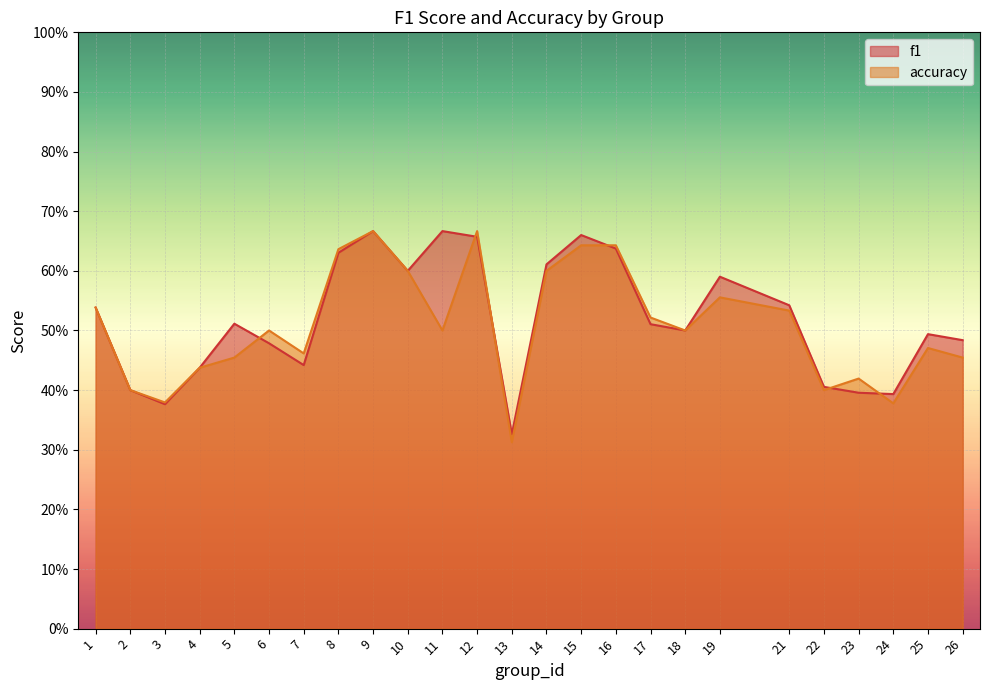

What is the difference between the f1 values at 16 and 17?

0.1